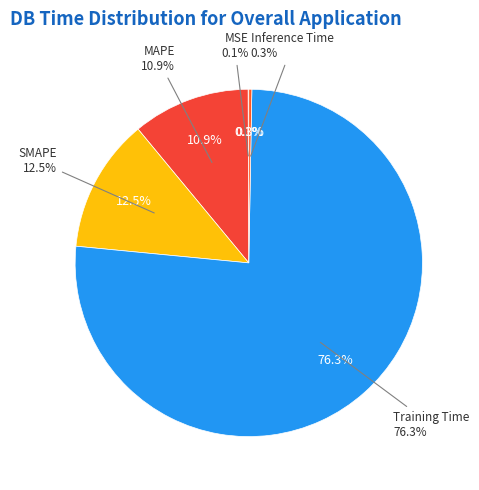

Does Training Time represent more than half of the total?

Yes